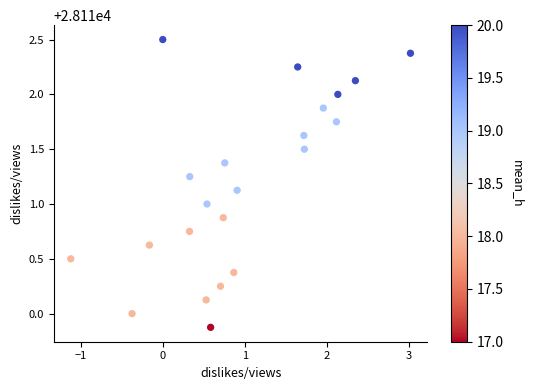

What is the range of Y values (max minus min)?

2.6